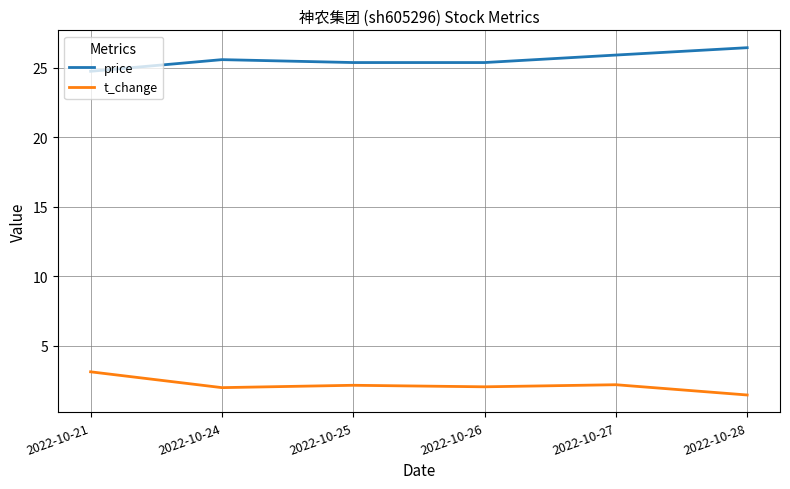

What value does the t_change series have at 2022-10-24?

2.0